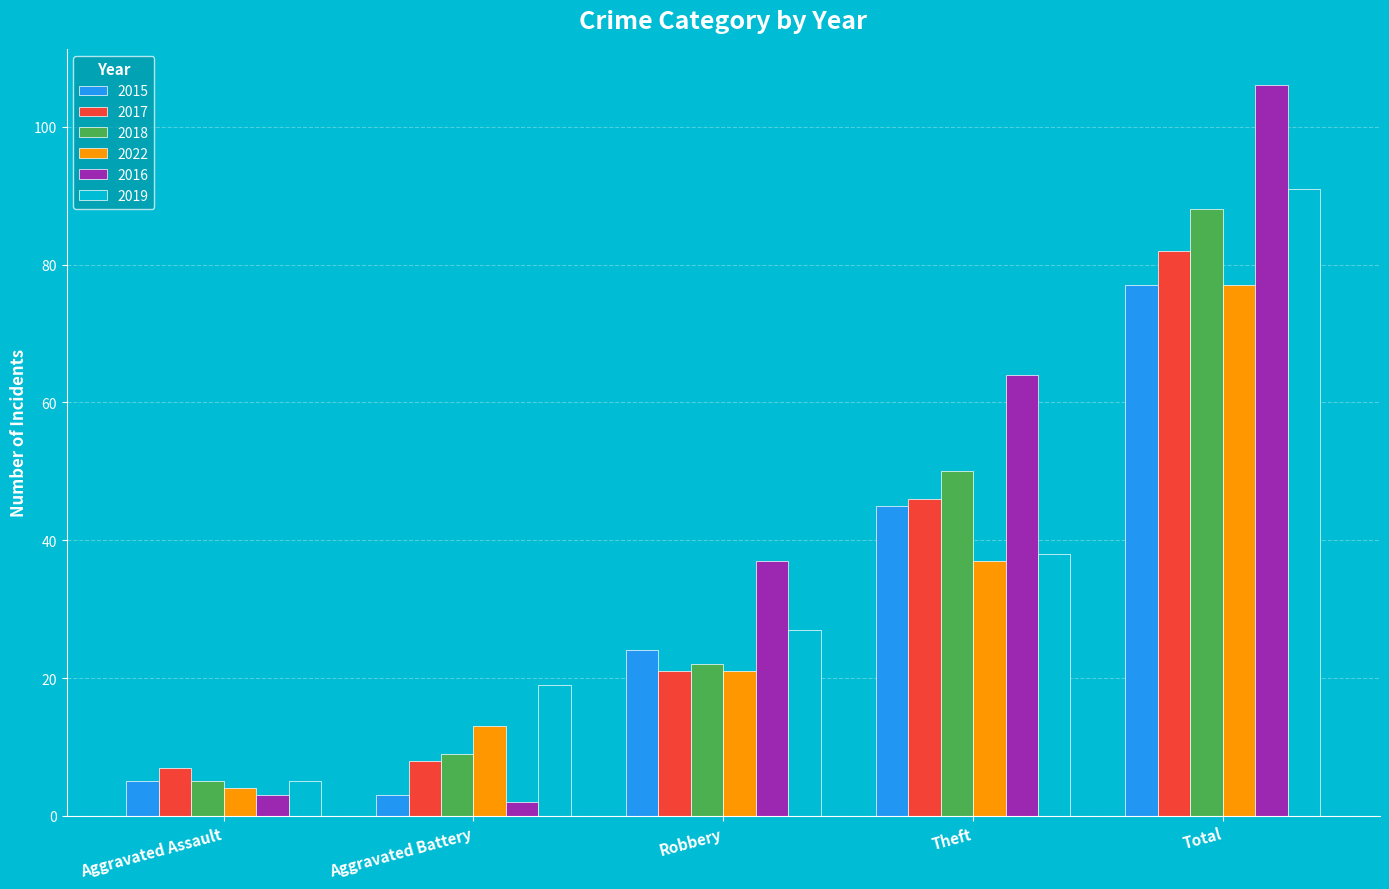

Does the chart contain stacked bars?

No